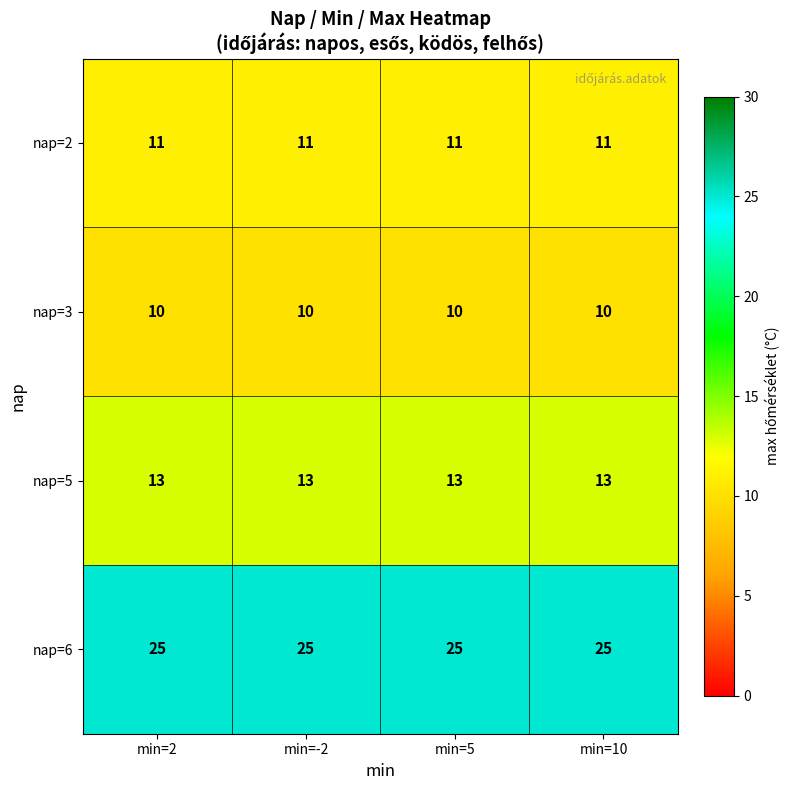

The value of nap=6 at min=10 is 25. True or false?

True